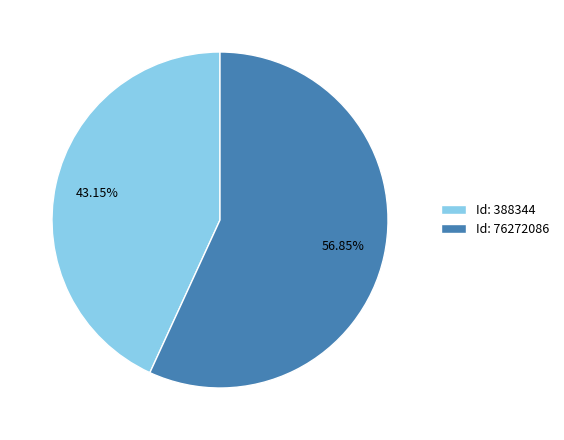

What is the ratio of the value at Id: 388344 to the value at Id: 76272086?

0.8